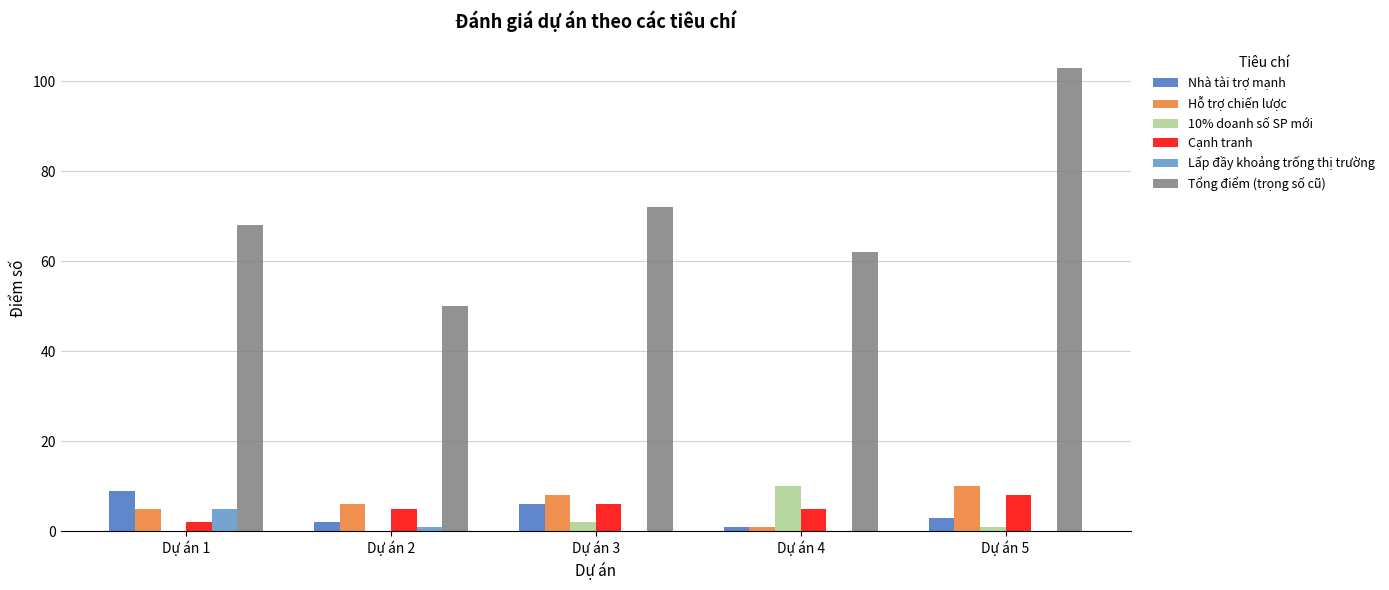

Reading right to left, extract all data points from this chart.

Nhà tài trợ mạnh: 3	1	6	2	9
Hỗ trợ chiến lược: 10	1	8	6	5
10% doanh số SP mới: 1	10	2	0	0
Cạnh tranh: 8	5	6	5	2
Lấp đầy khoảng trống thị trường: 0	0	0	1	5
Tổng điểm (trọng số cũ): 103	62	72	50	68